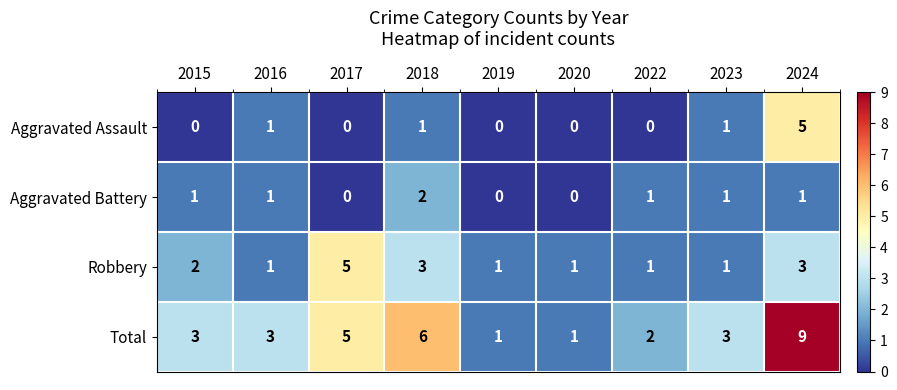

The value of Aggravated Battery at 2018 is 3. True or false?

False